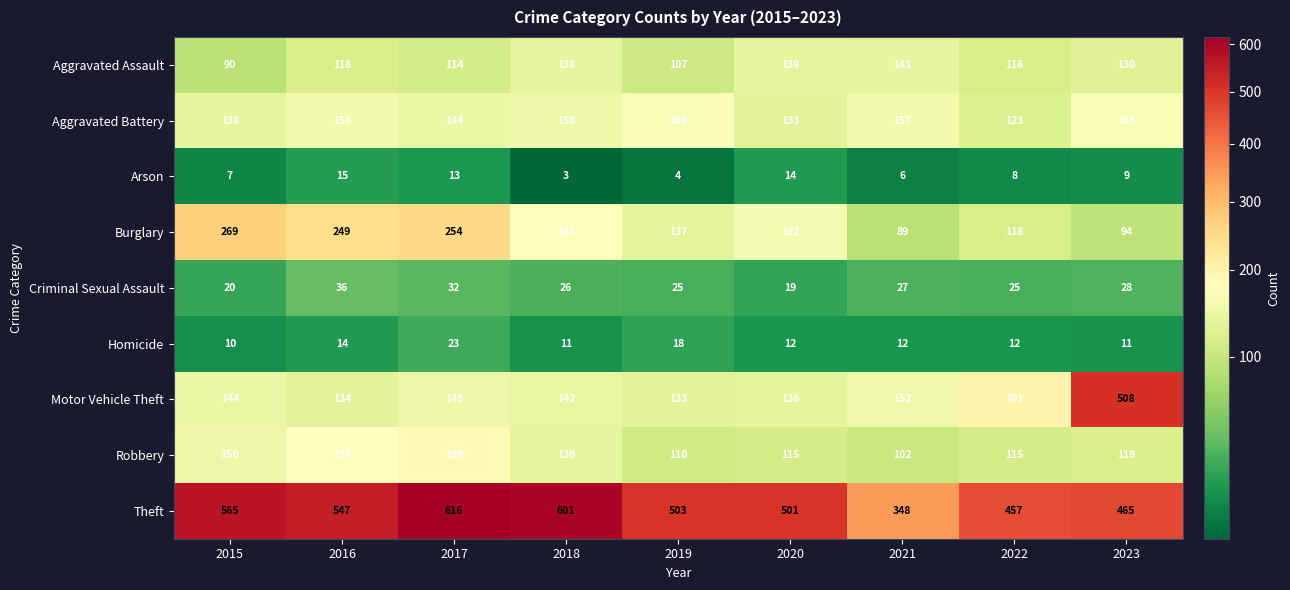

The value of Aggravated Assault at 2021 is 141. True or false?

True